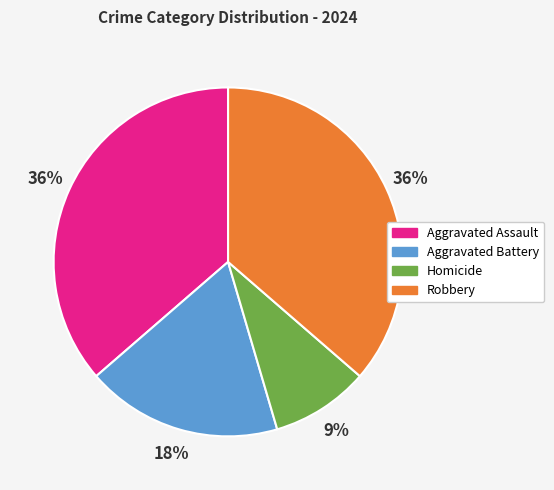

The Aggravated Assault slice represents 47% of the pie. True or false?

False